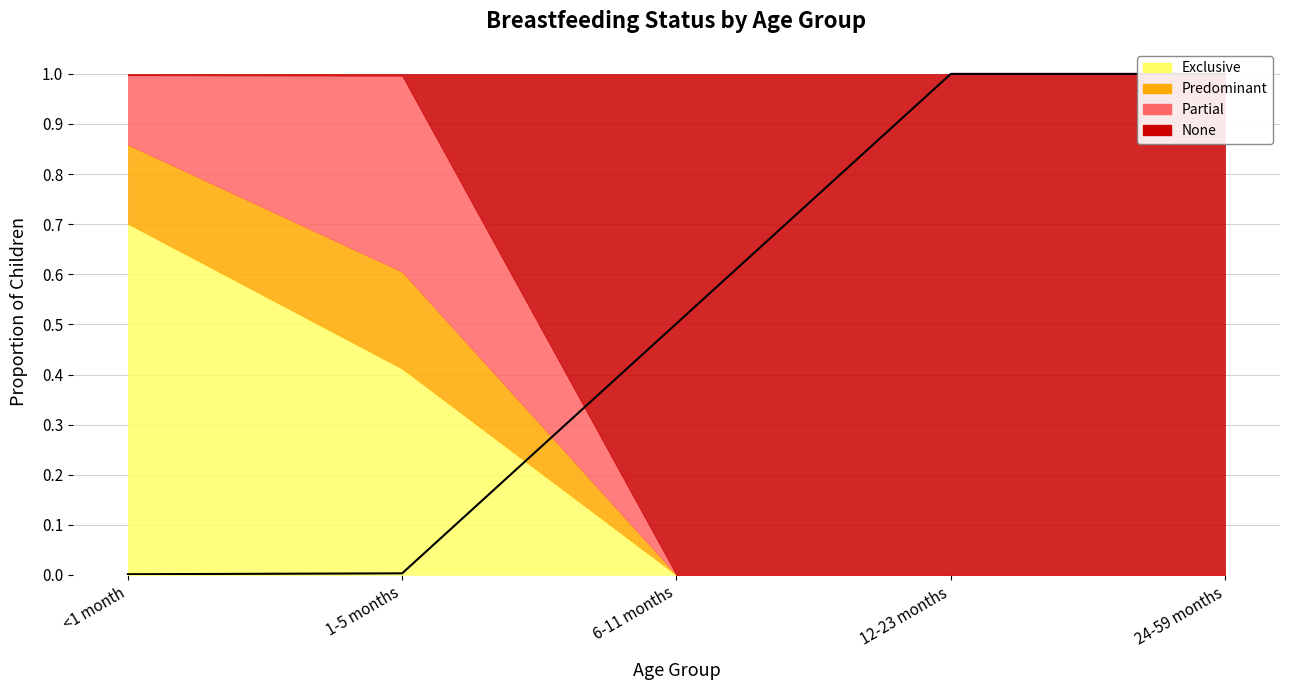

What is the change in value from 6-11 months to 24-59 months?

+0.5